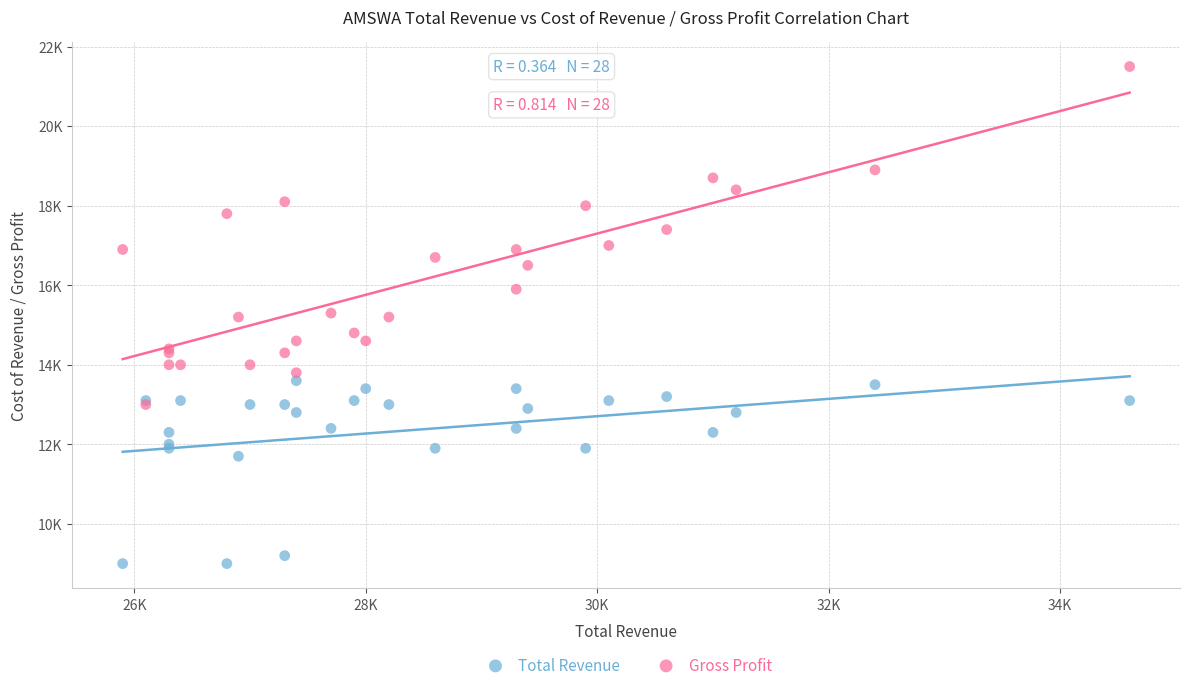

Which series contains the highest Y value?

Gross Profit